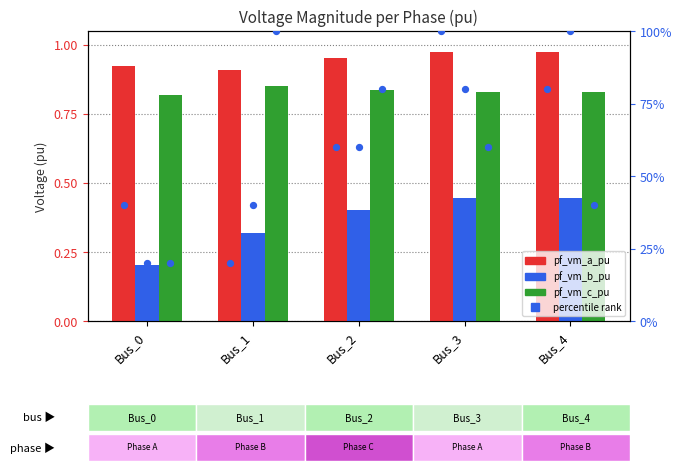

Which series reaches the maximum Y coordinate?

pf_vm_a_pu (pct rank)